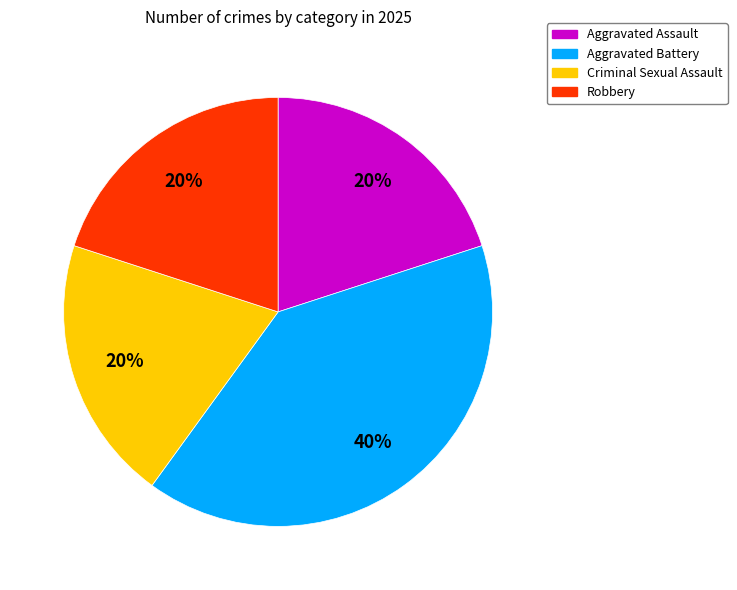

To the nearest percent, what percentage of the pie is Criminal Sexual Assault?

20%